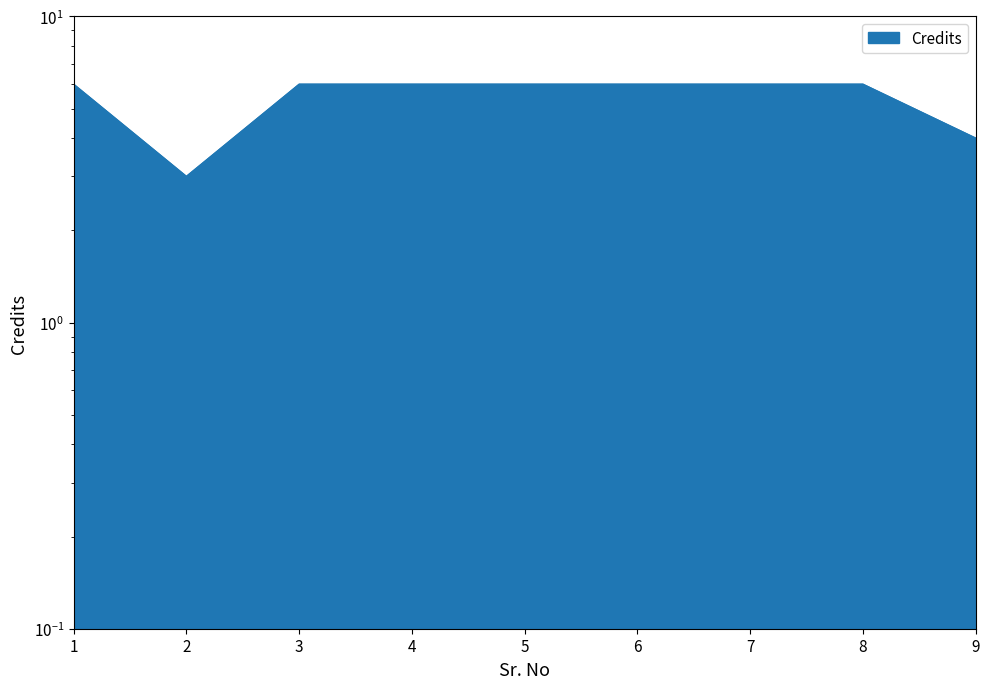

What is the change in value from 2 to 5?

+3